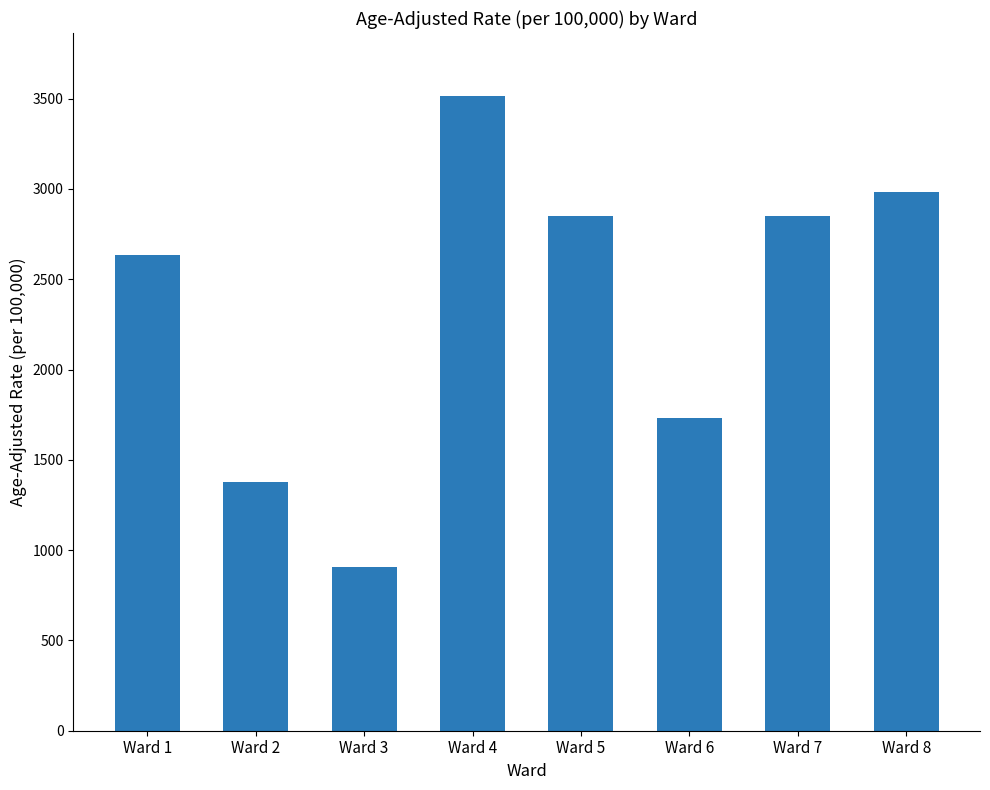

What is the sum of all values?

18848.3